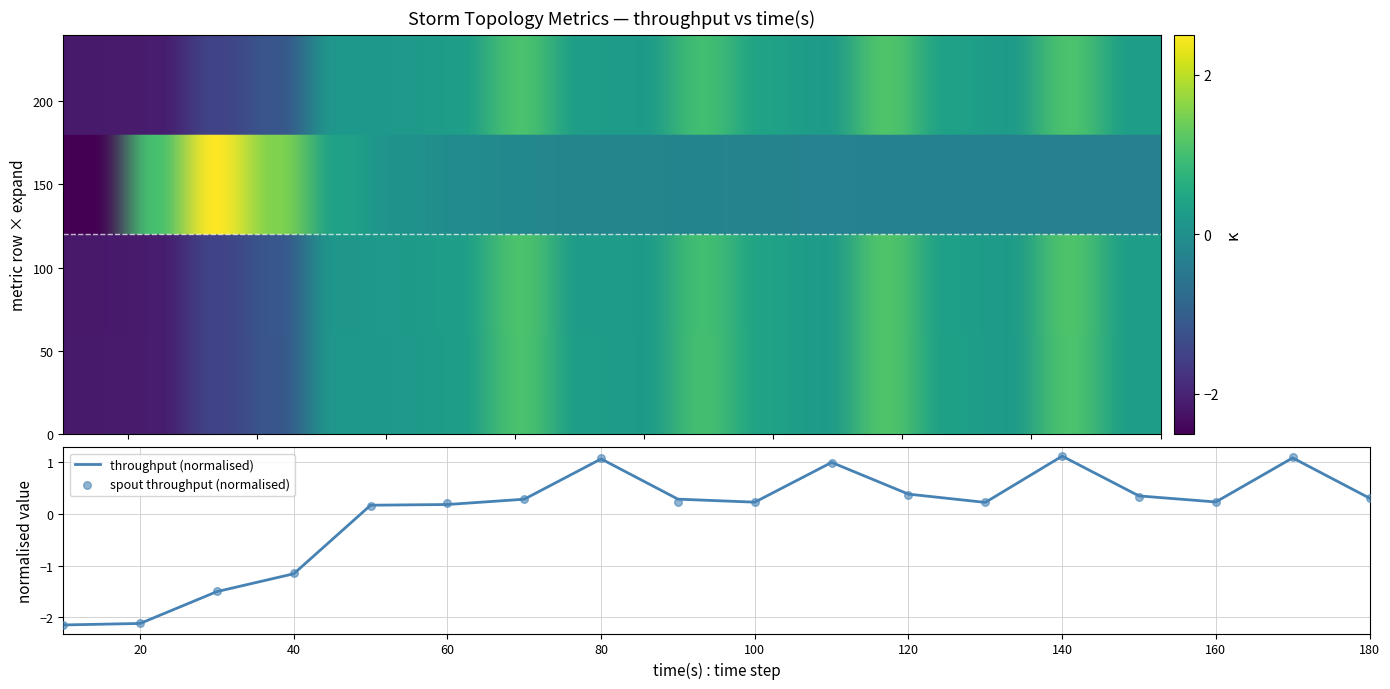

Reading left to right, extract all data points from this chart.

transferred: -2.1	-2.1	-1.5	-1.2	0.2	0.2	0.3	1.1	0.3	0.2	1.0	0.4	0.2	1.1	0.4	0.2	1.1	0.3
throughput: -2.1	-2.1	-1.5	-1.2	0.2	0.2	0.3	1.1	0.3	0.2	1.0	0.4	0.2	1.1	0.3	0.2	1.1	0.3
spout_throughput: -2.1	-2.1	-1.5	-1.1	0.2	0.2	0.3	1.1	0.2	0.2	1.0	0.4	0.2	1.1	0.3	0.2	1.1	0.3
spout_avg_latency: -2.6	1.0	2.6	1.5	0.4	0.1	-0.1	-0.2	-0.2	-0.2	-0.2	-0.3	-0.3	-0.3	-0.3	-0.3	-0.3	-0.3